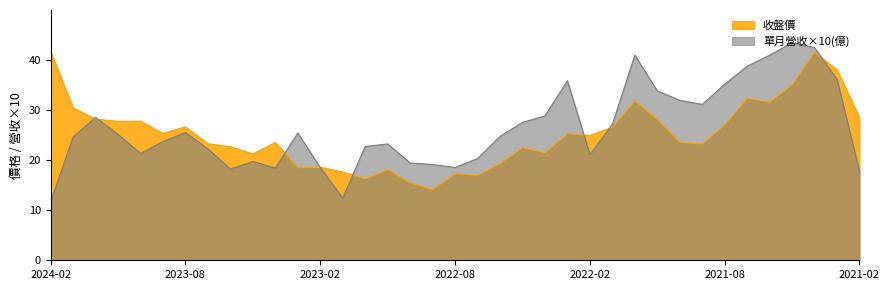

What is the label of the 20th point from the left?

2022-07